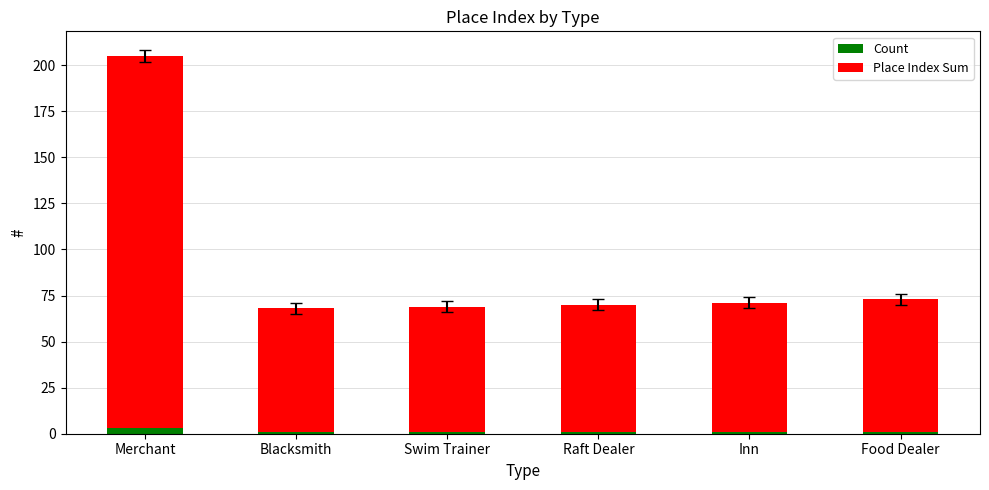

What is the lowest value of the Count series?

1